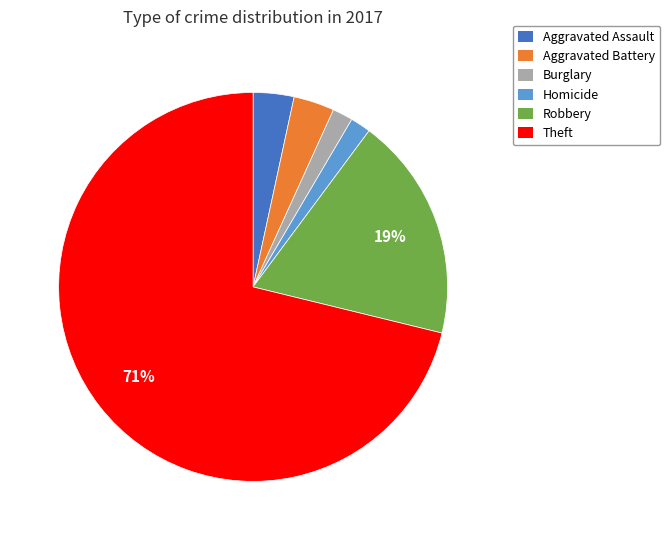

Is there any slice that represents more than half of the pie?

Yes